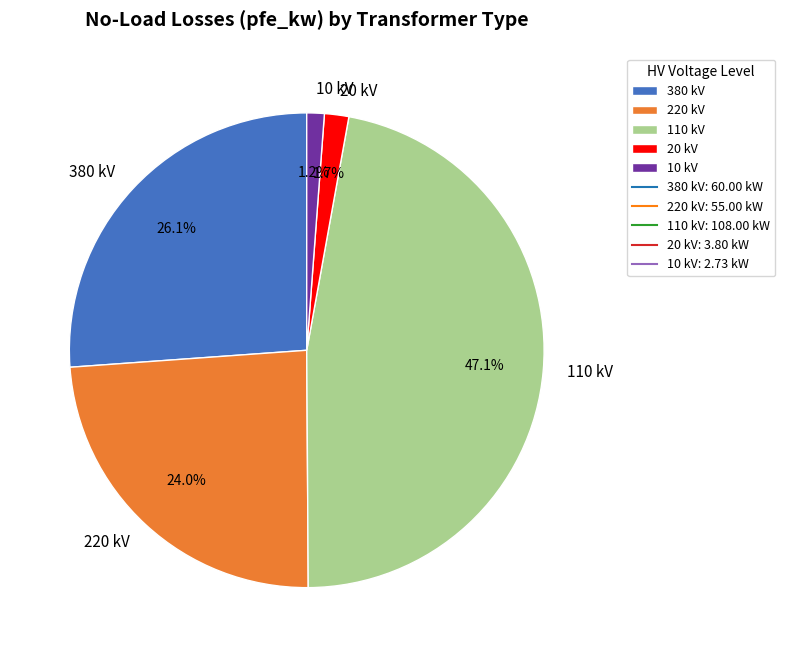

What portion of the pie excludes 220 kV?

76.0%